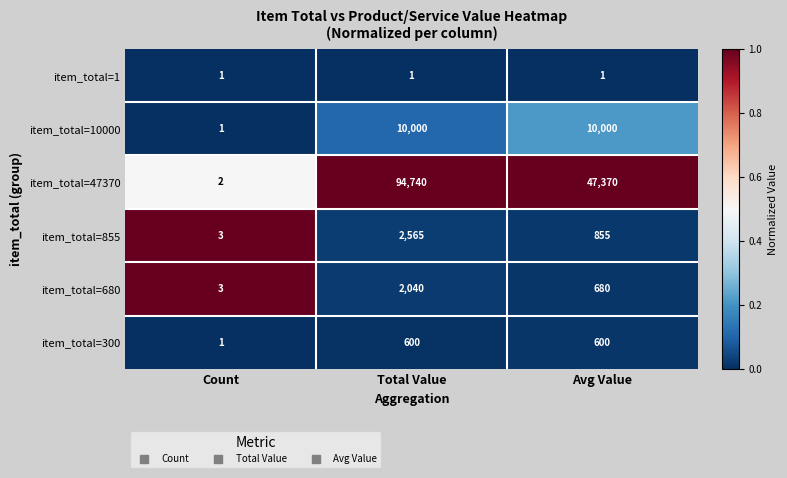

Which label corresponds to the largest value in the chart?

Total Value